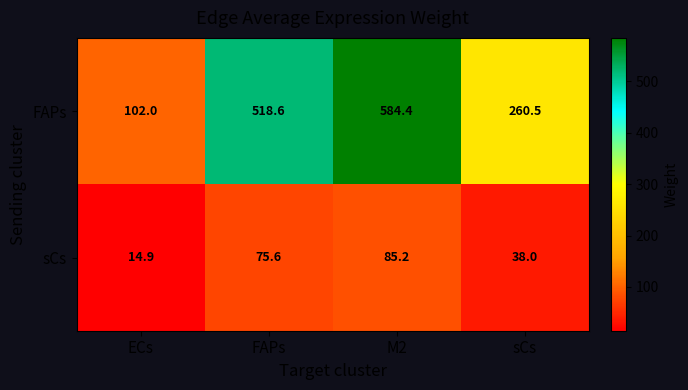

What is the minimum value for sCs?

14.9